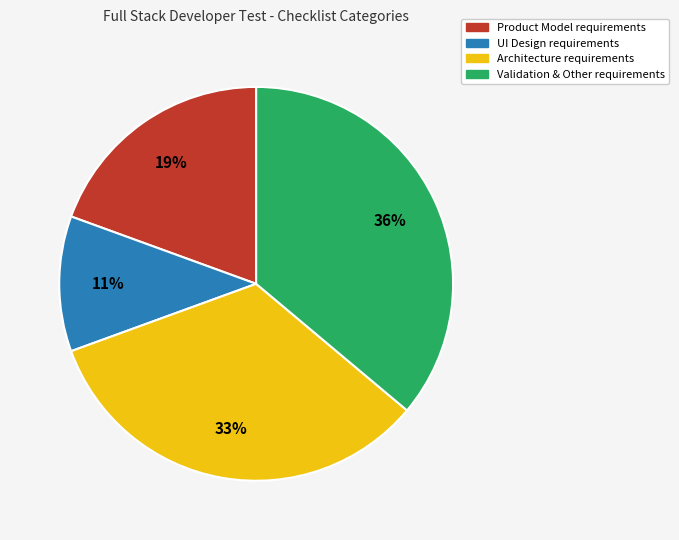

To the nearest percent, what is the difference between the Product Model requirements and Architecture requirements slice percentages?

14%